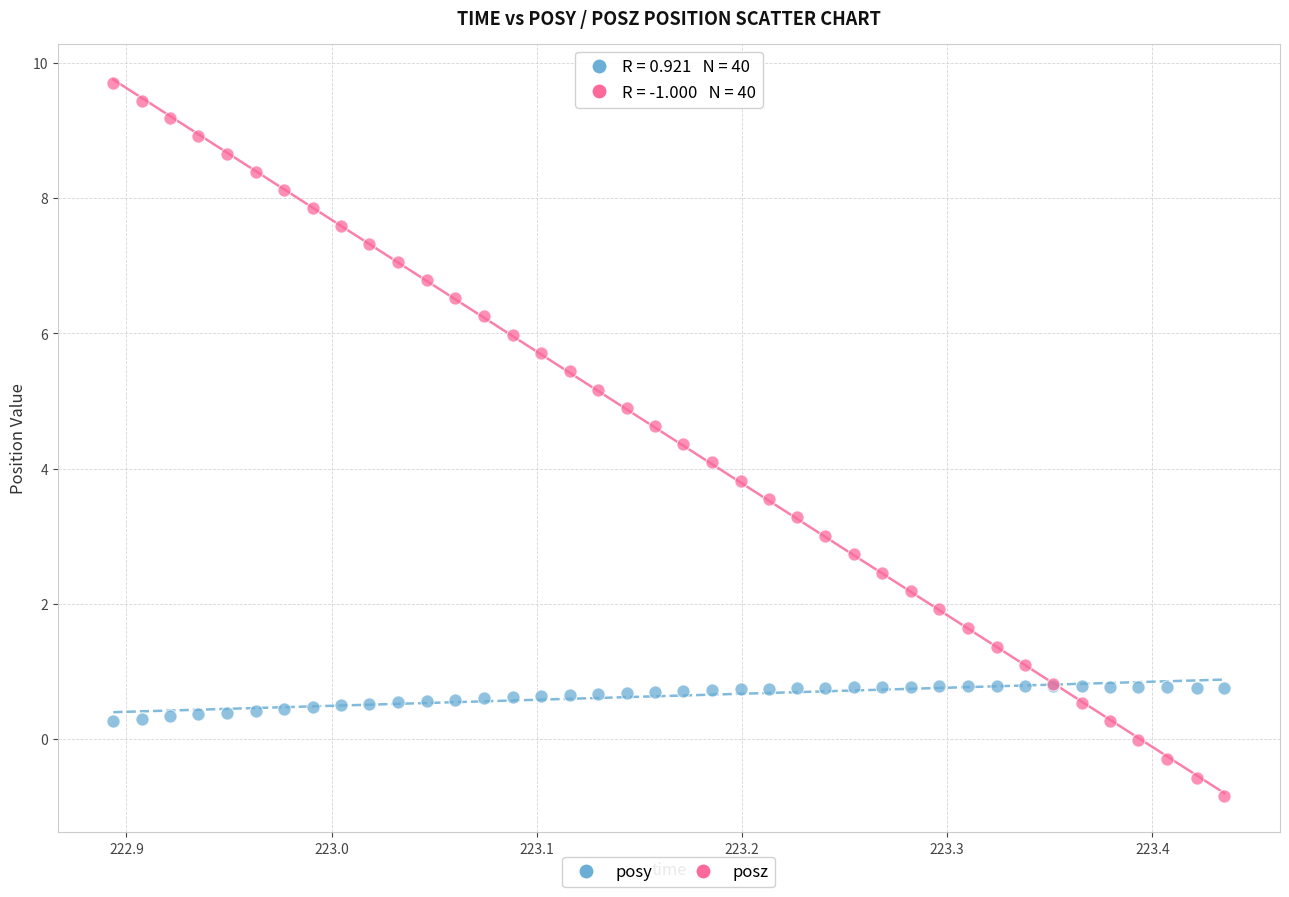

Which series contains the highest Y value?

posz